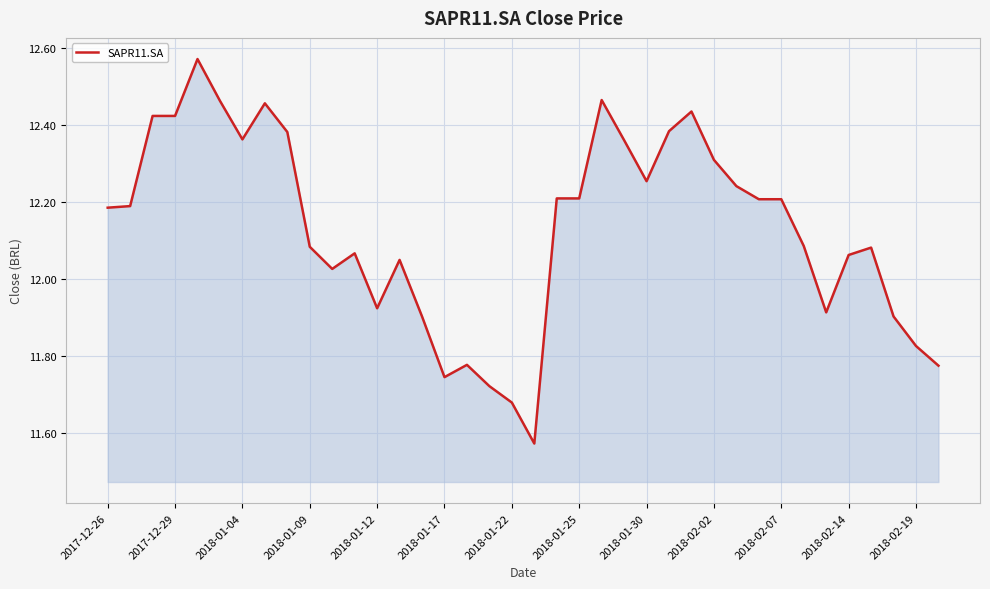

How many categories are shown in the chart?

38